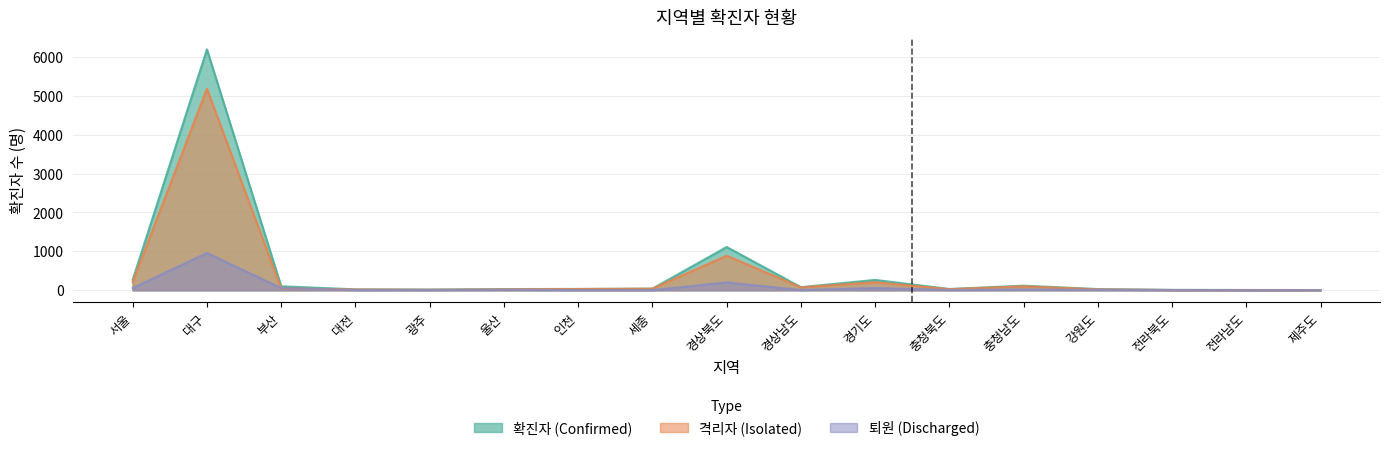

Rank the categories by 퇴원 value from highest to lowest.

대구, 경상북도, 경기도, 부산, 서울, 충청남도, 울산, 강원도, 광주, 충청북도, 대전, 경상남도, 전라북도, 인천, 제주도, 전라남도, 세종